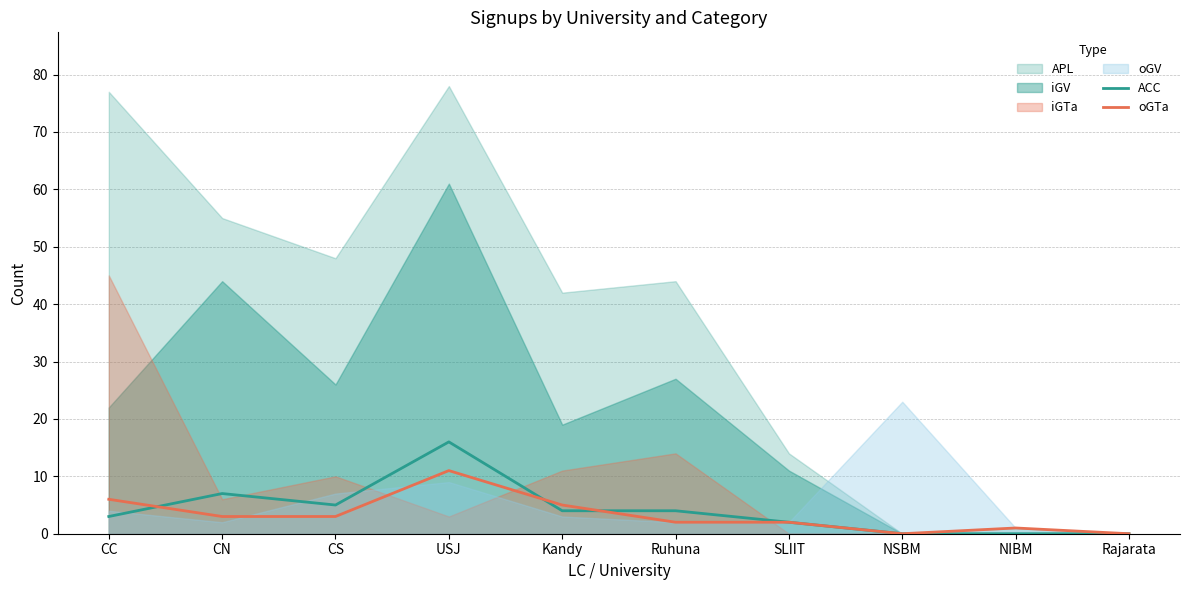

Where is the first local maximum for oGTa?

USJ